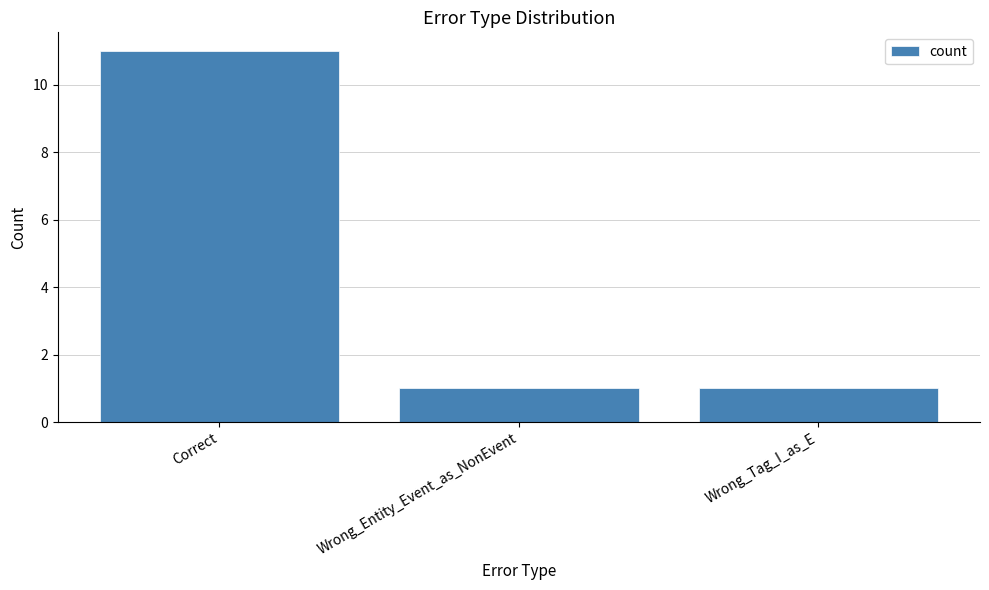

True or false: the data shows 1 at Wrong_Entity_Event_as_NonEvent.

True